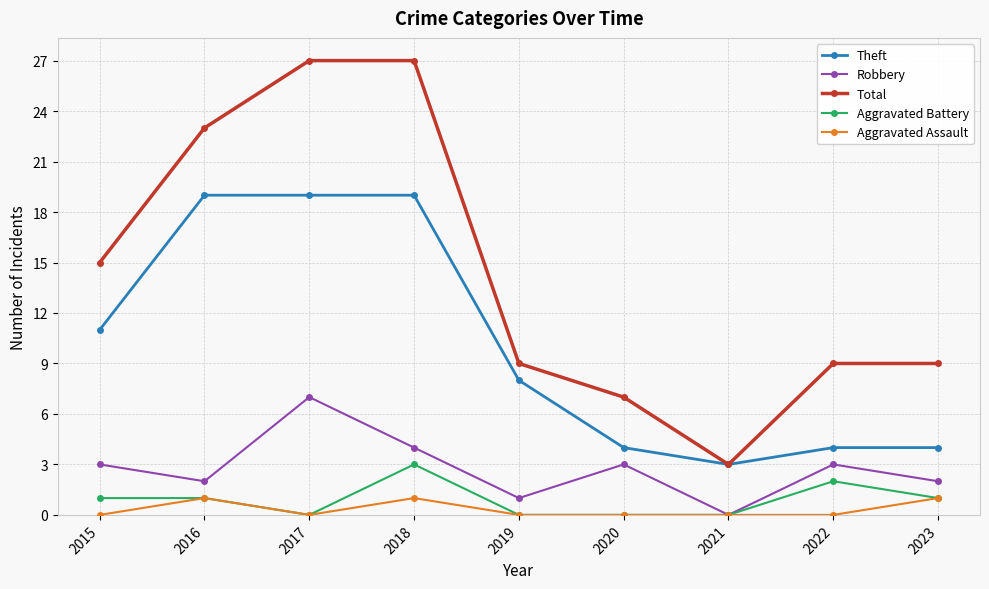

What is the average value of the Total series?

14